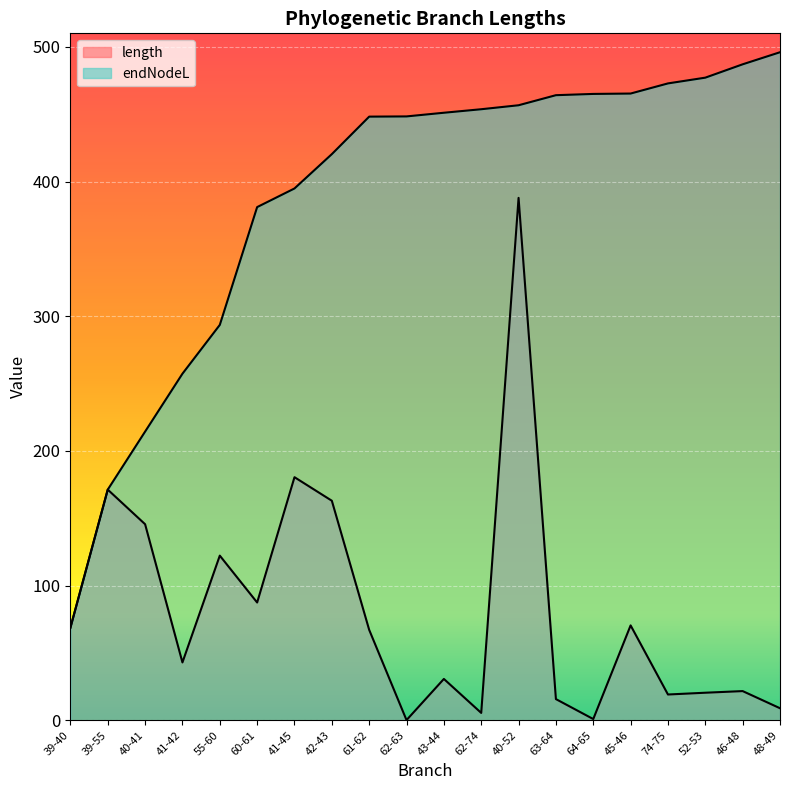

What is the sum of all length values?

1630.7